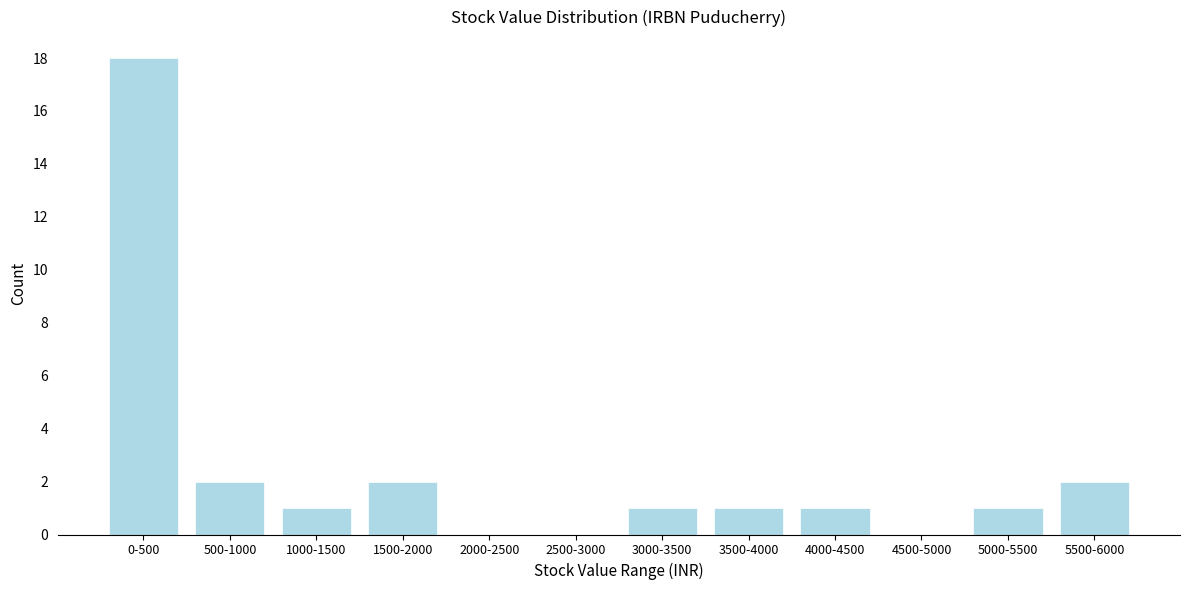

Reading right to left, what are all the values shown in this chart?

5500-6000=2	5000-5500=1	4500-5000=0	4000-4500=1	3500-4000=1	3000-3500=1	2500-3000=0	2000-2500=0	1500-2000=2	1000-1500=1	500-1000=2	0-500=18